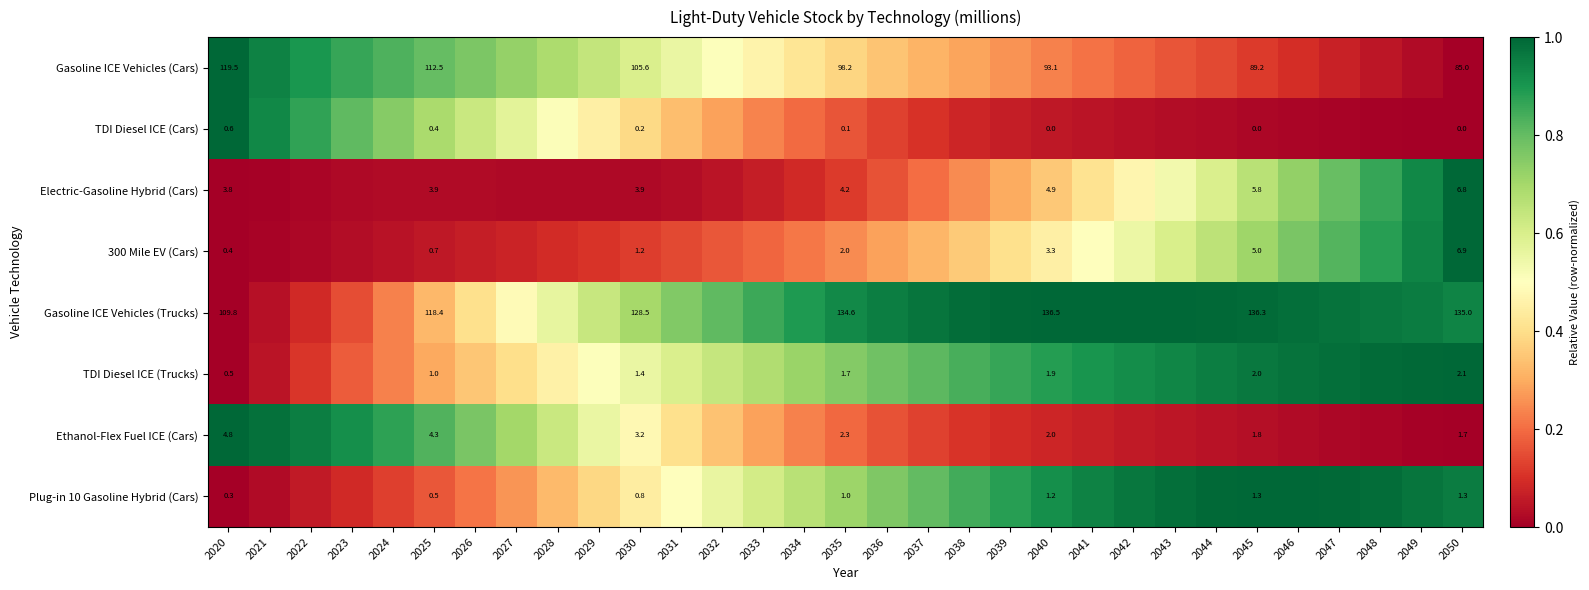

Which series has the largest range (max minus min)?

Gasoline ICE Vehicles (Cars)